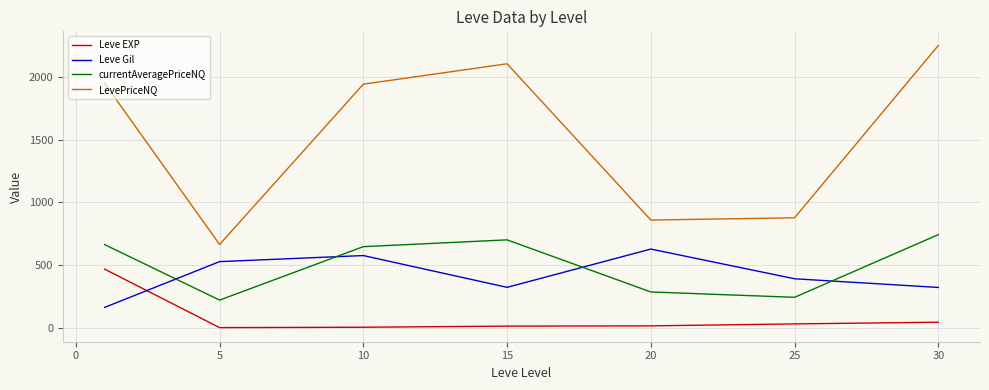

Rank the series by their maximum value, from highest to lowest.

LevePriceNQ, currentAveragePriceNQ, Leve Gil, Leve EXP